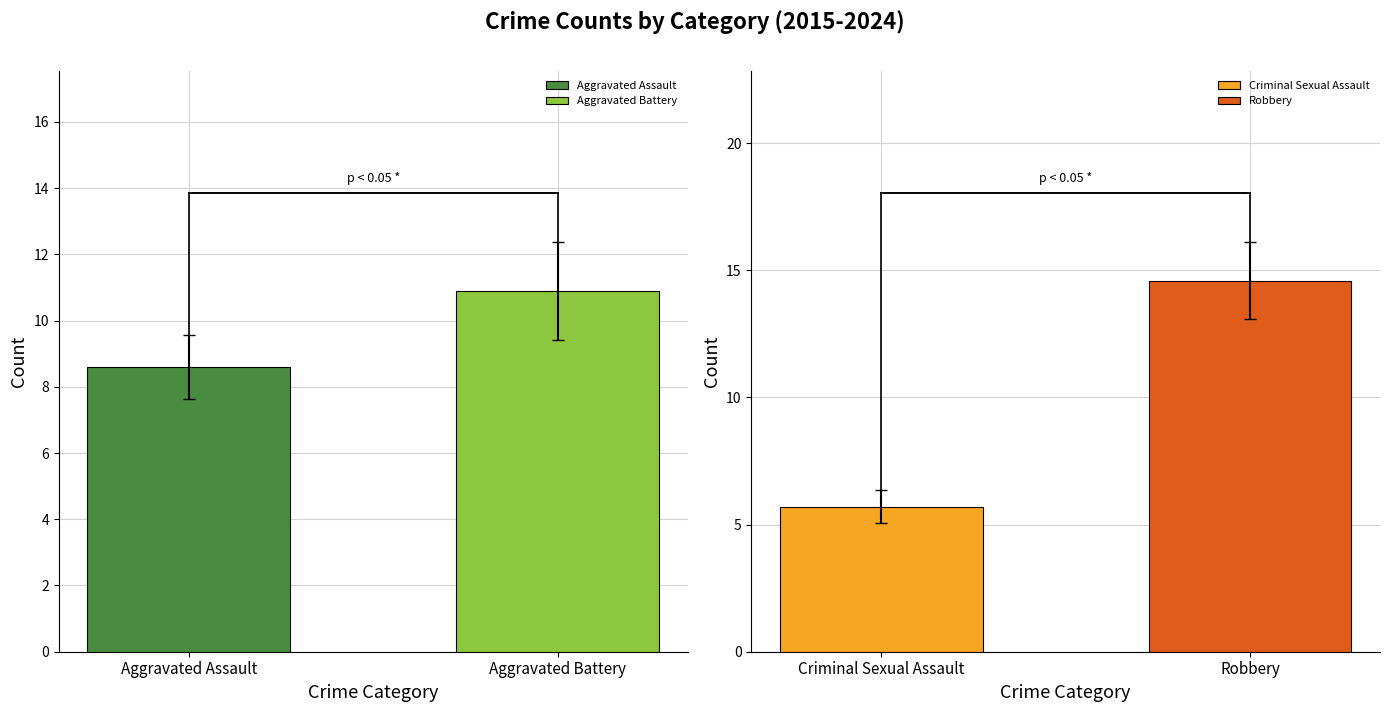

What is the highest value of the Aggravated Battery series?

10.9